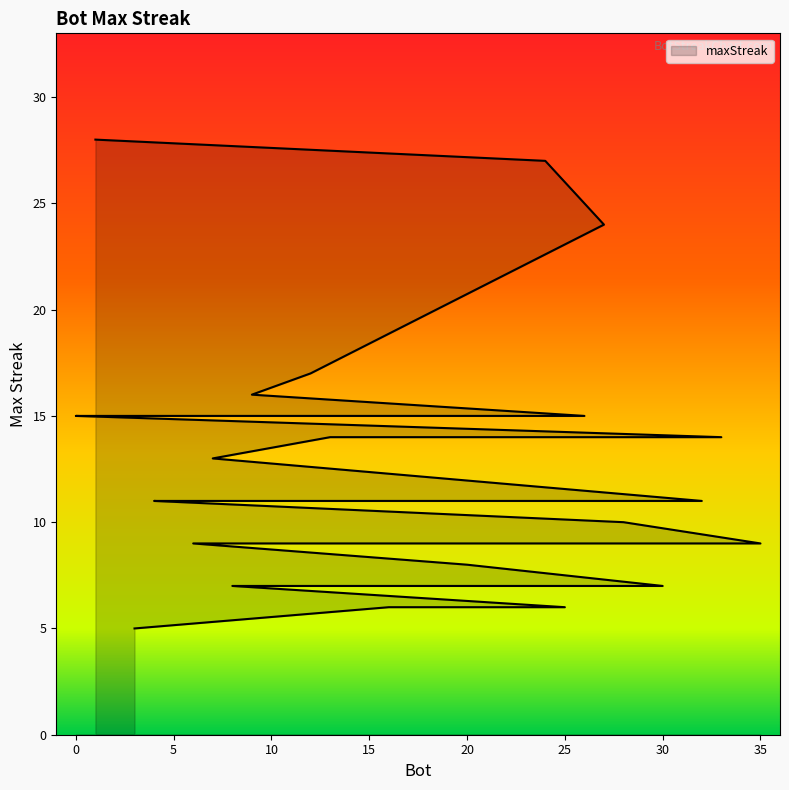

Reading left to right, transcribe all the data shown in this chart.

1=28	24=27	27=24	12=17	9=16	26=15	14=15	11=15	2=15	0=15	33=14	13=14	7=13	32=11	23=11	21=11	19=11	5=11	4=11	28=10	35=9	34=9	31=9	18=9	17=9	15=9	10=9	6=9	20=8	30=7	29=7	22=7	8=7	25=6	16=6	3=5